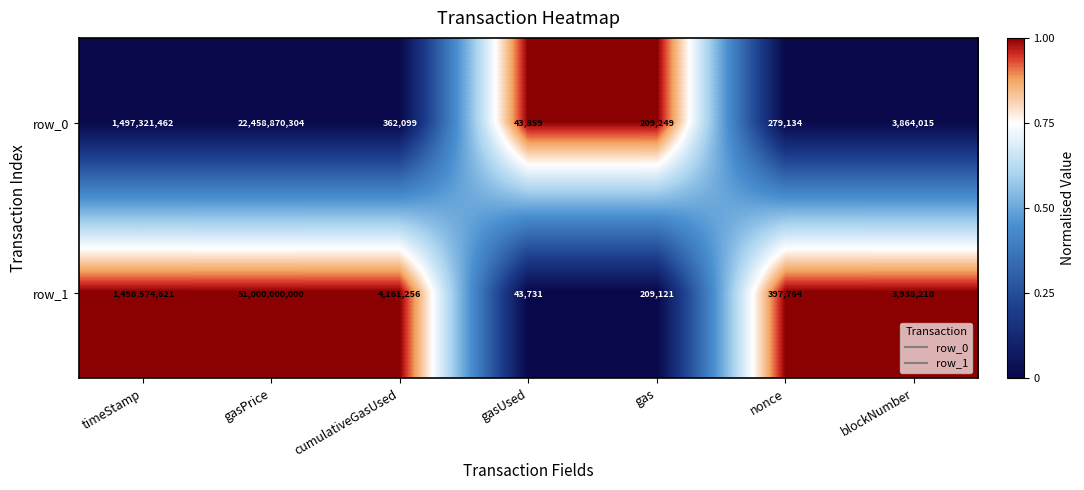

Count the number of data series in this chart.

2